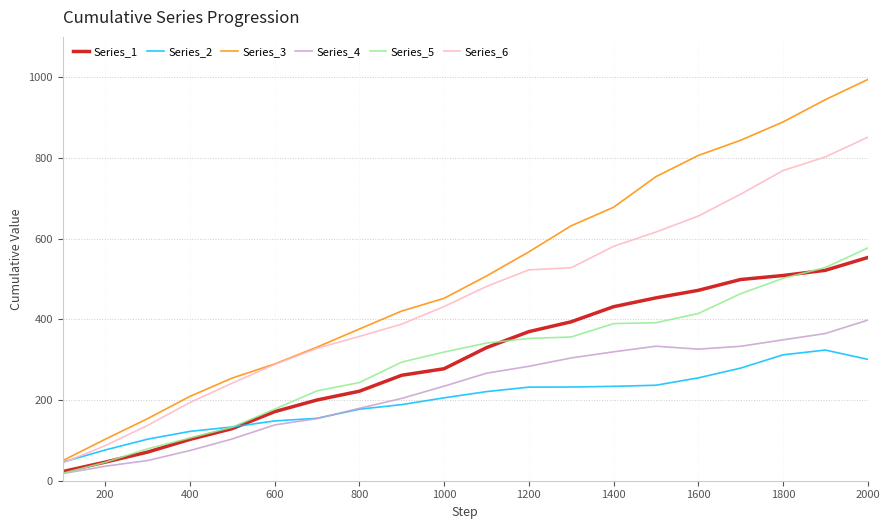

What is the lowest value of the Series_2 series?

46.1